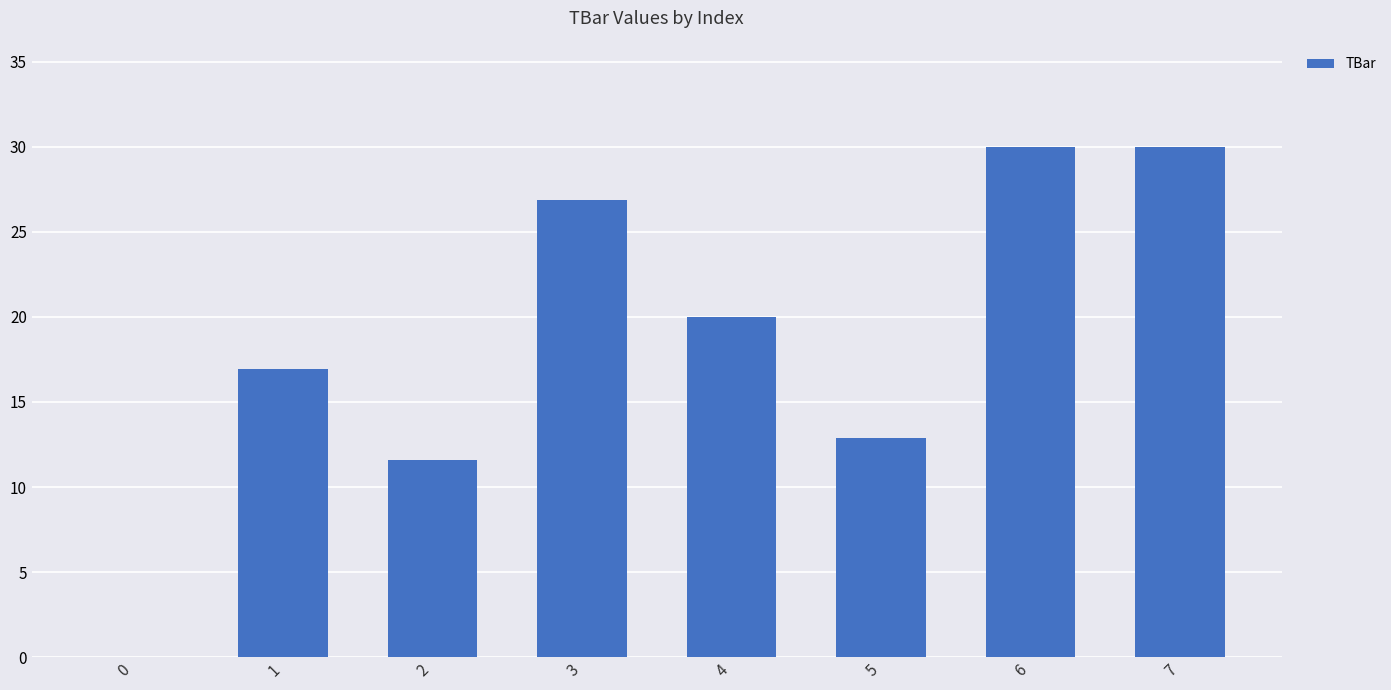

What is the sum of all values?

148.3